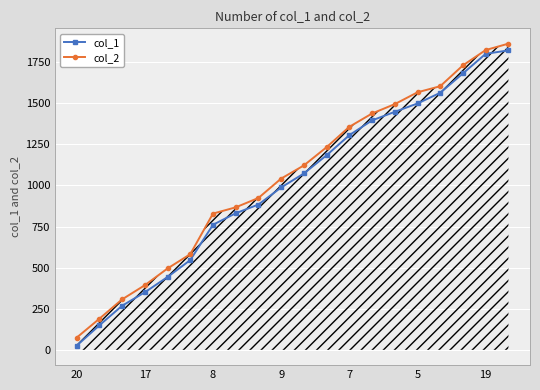

What is the greatest value displayed?

1863